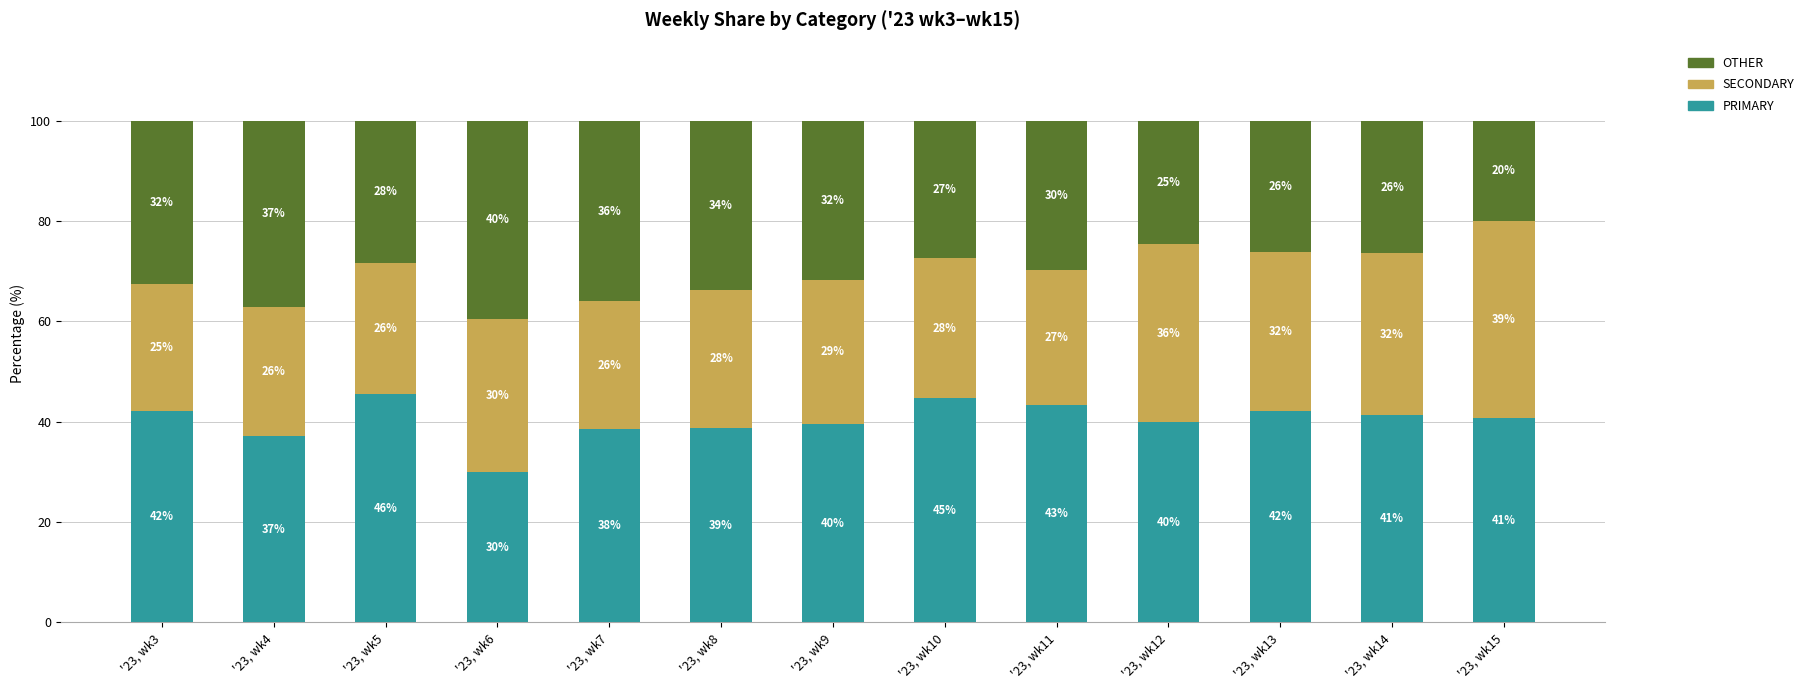

What is the total value across all series at '23, wk3?

100.0